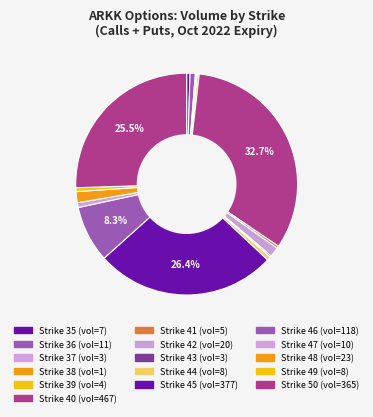

How many segments does this pie chart have?

16